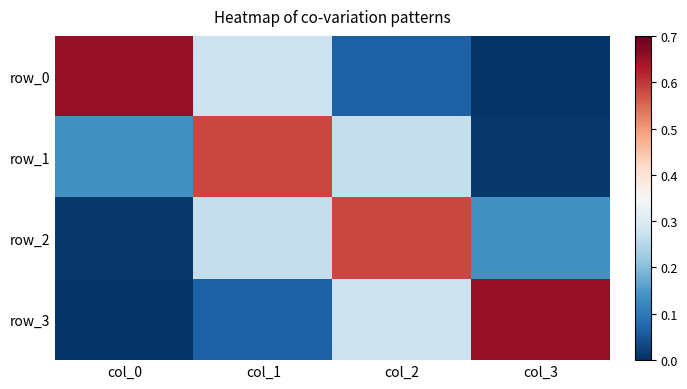

At col_2, list the series in order from largest to smallest.

row_2, row_3, row_1, row_0